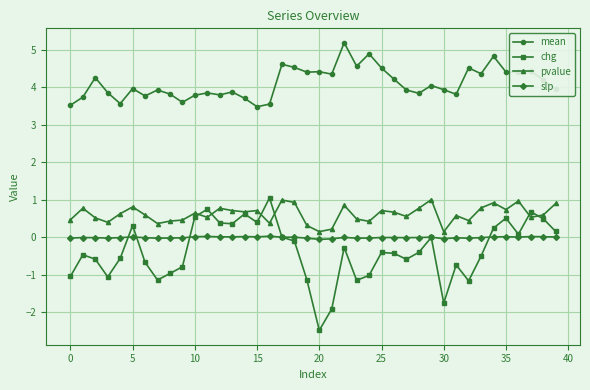

Which series has the largest total across all categories?

mean